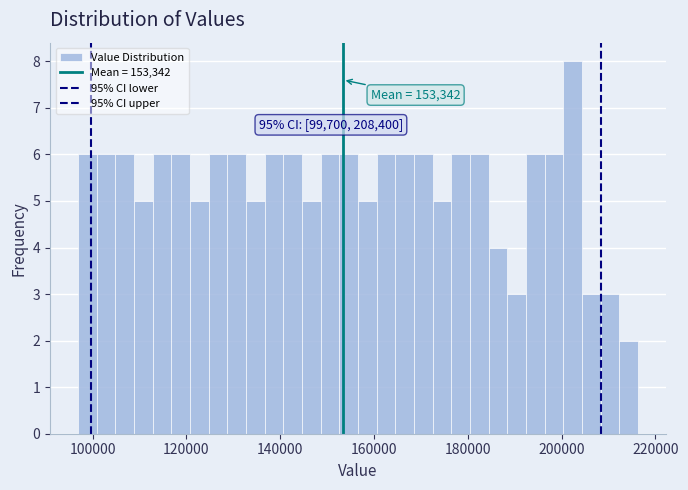

Around what value on the x-axis is the tallest bar? Give the approximate position of its centre, as read against the axis.

202000